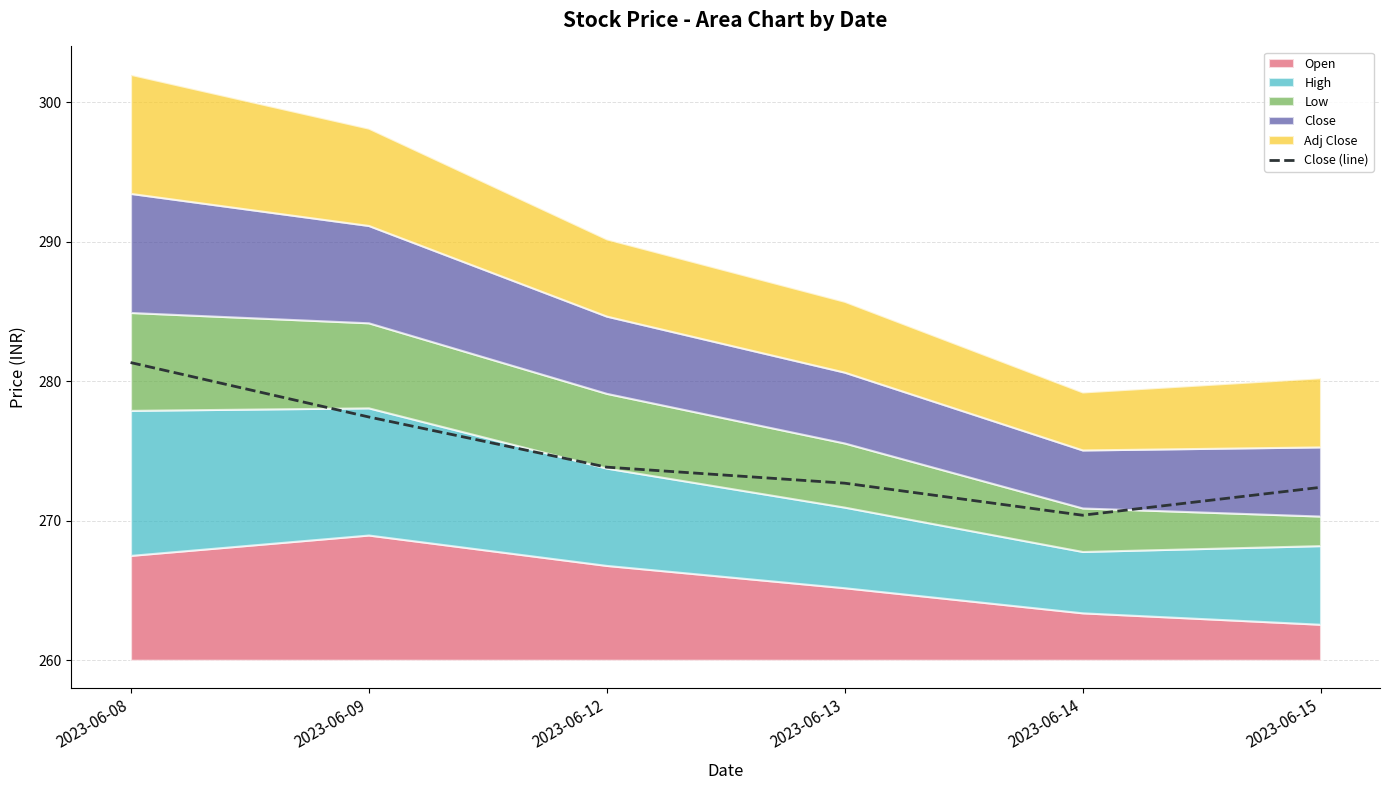

What is the difference between the maximum and minimum values?

11.0